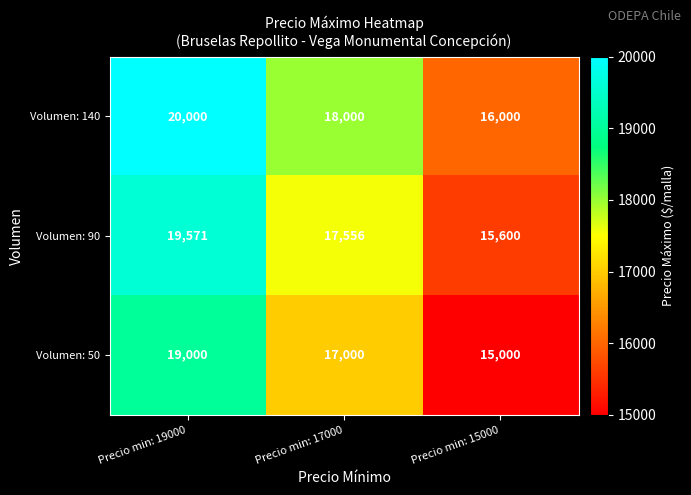

At which category is the sum across all series the highest?

Precio min: 19000